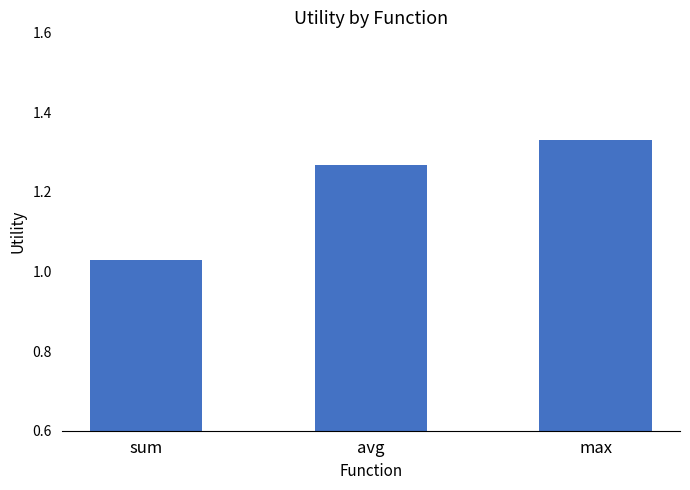

What is the difference between the maximum and minimum values?

0.3